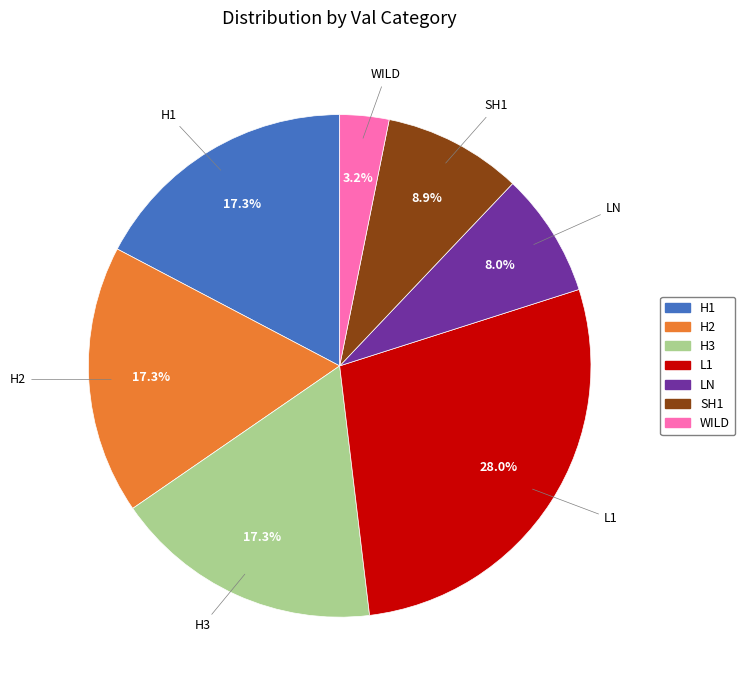

Is there any slice that represents more than half of the pie?

No